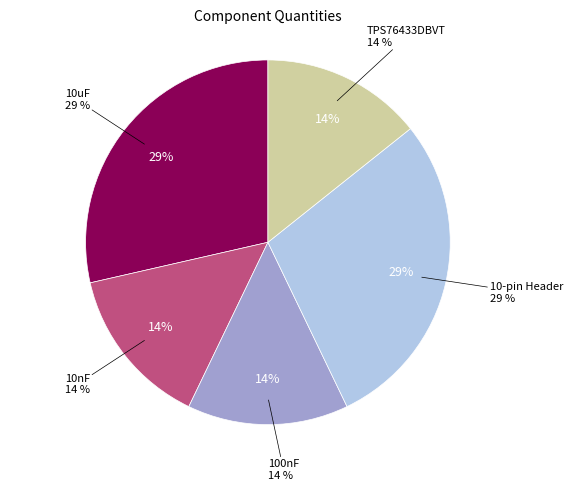

Is it true that 100nF is 14% of the pie?

True